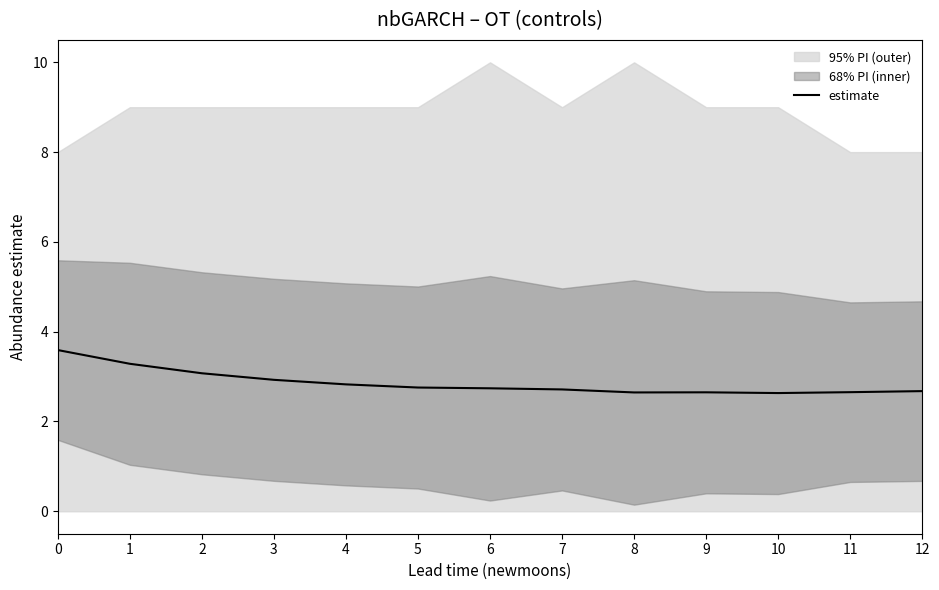

Reading right to left, list all the values displayed in this chart.

2.7	2.7	2.6	2.6	2.6	2.7	2.7	2.8	2.8	2.9	3.1	3.3	3.6